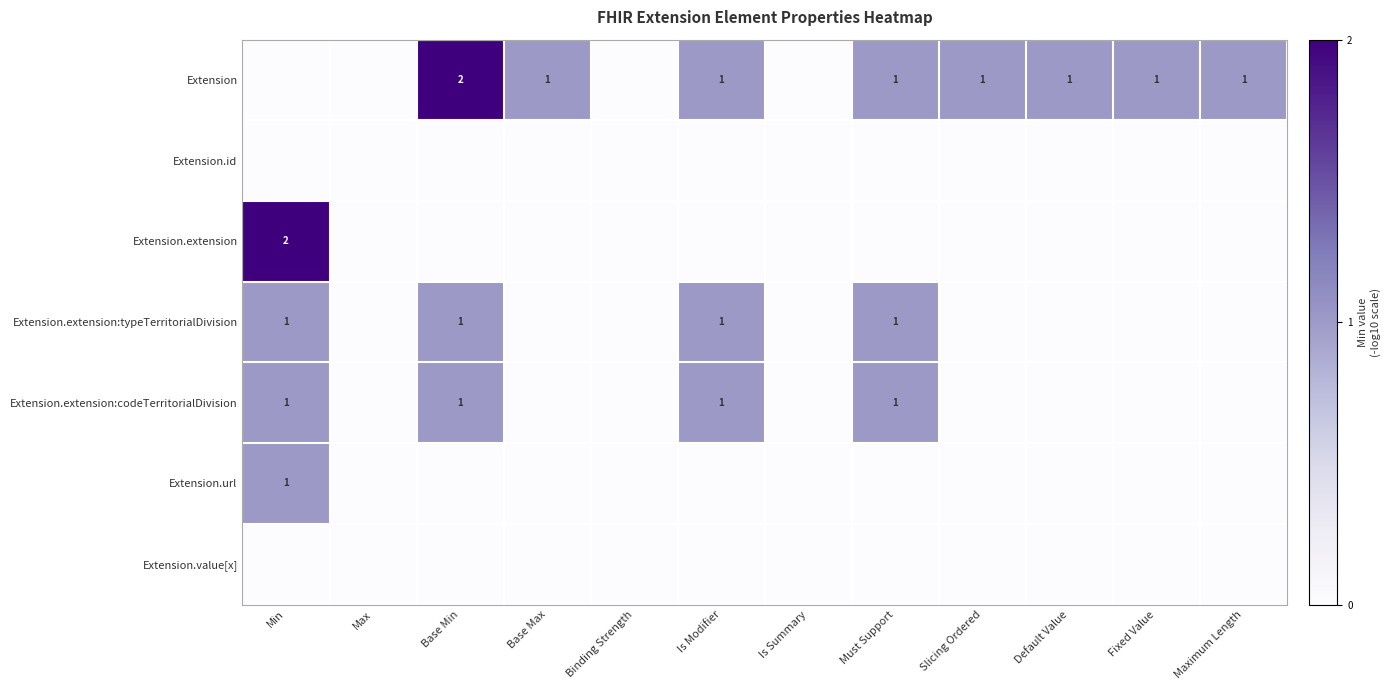

The value of Extension at Base Min is 2. True or false?

True